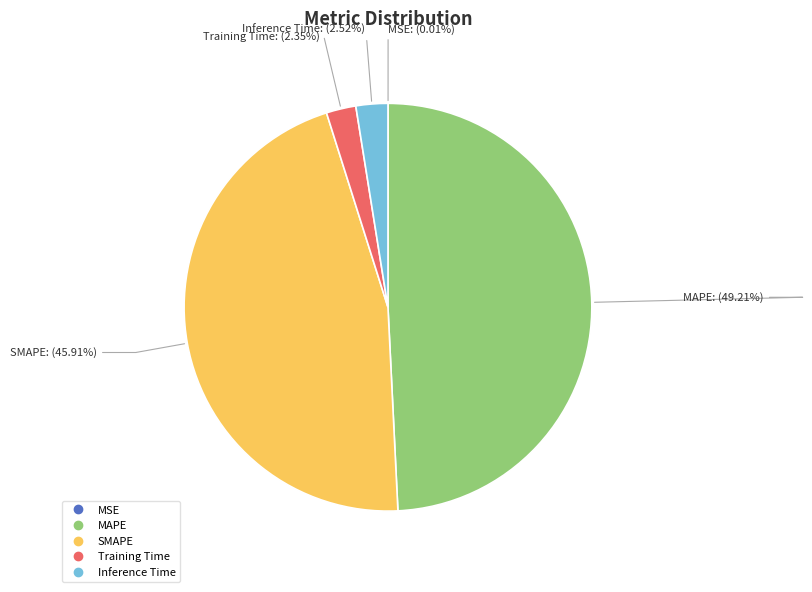

Between MAPE and Training Time, which is larger?

MAPE